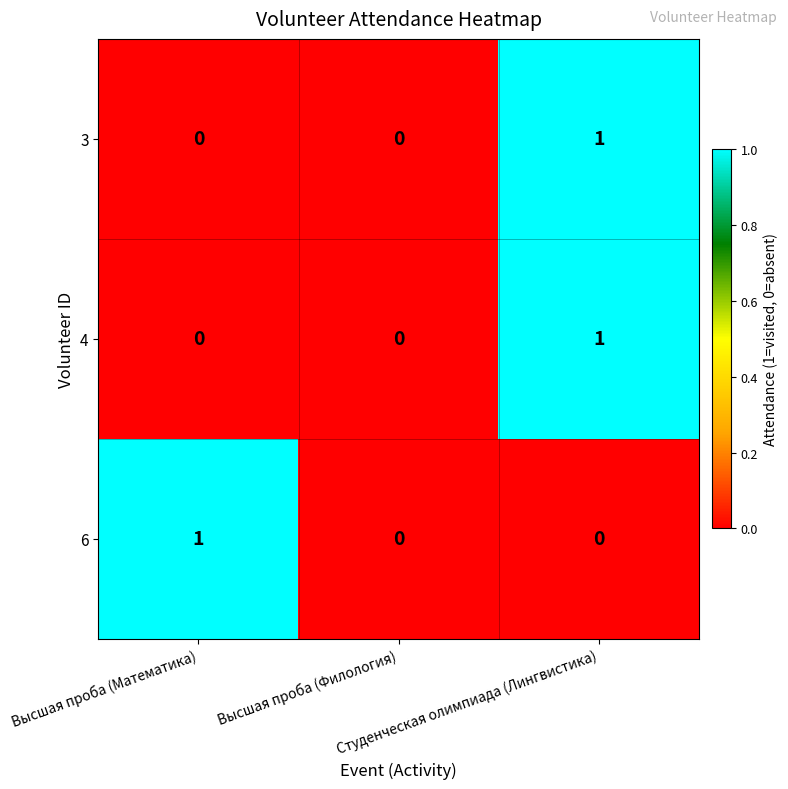

How many 4 values are between 0 and 1?

3